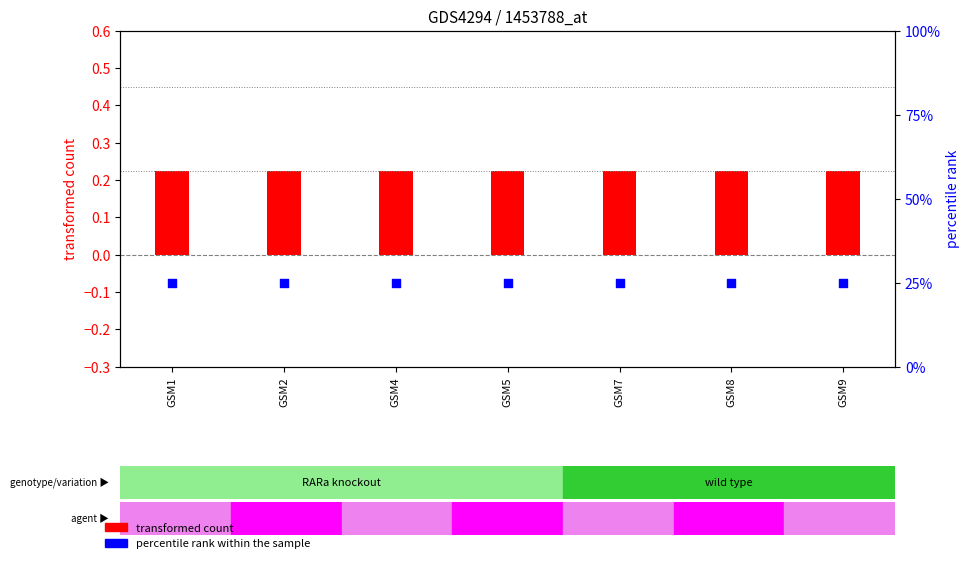

Which series has the largest Y range (max minus min)?

transformed count